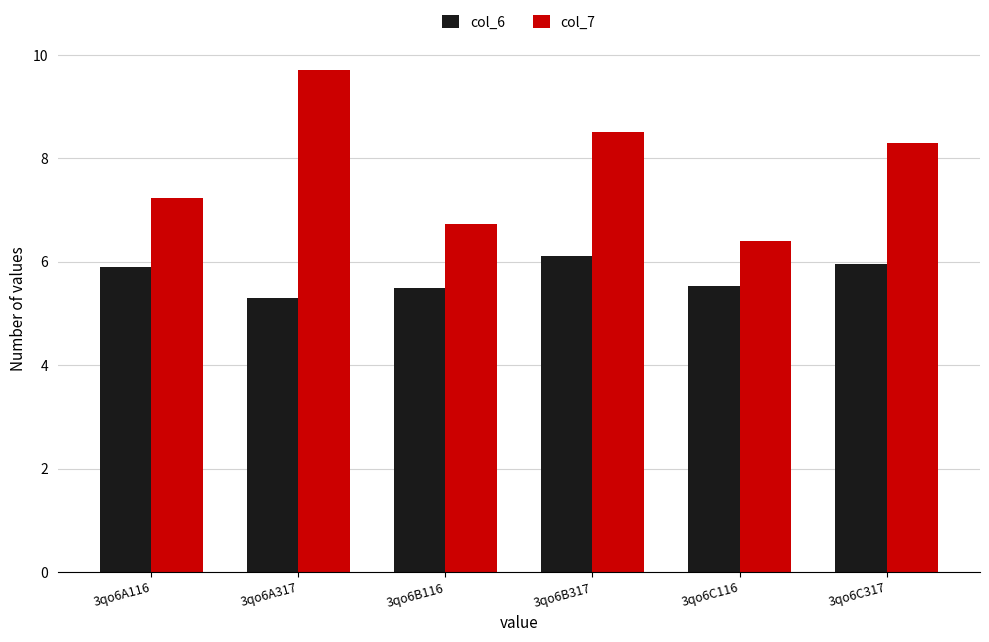

Rank the categories by col_7 value from lowest to highest.

3qo6C116, 3qo6B116, 3qo6A116, 3qo6C317, 3qo6B317, 3qo6A317